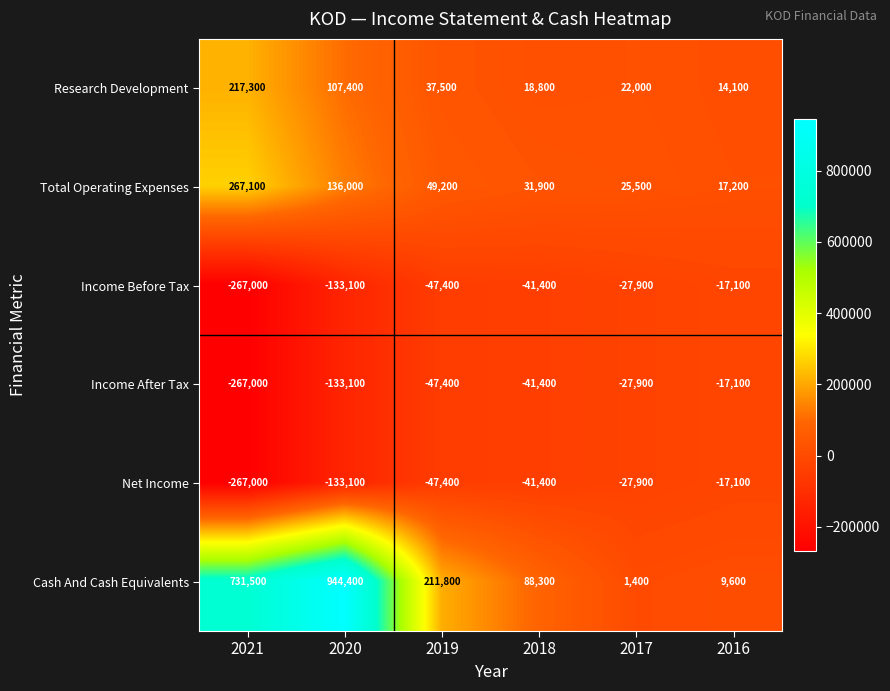

How many data points does each series have?

6